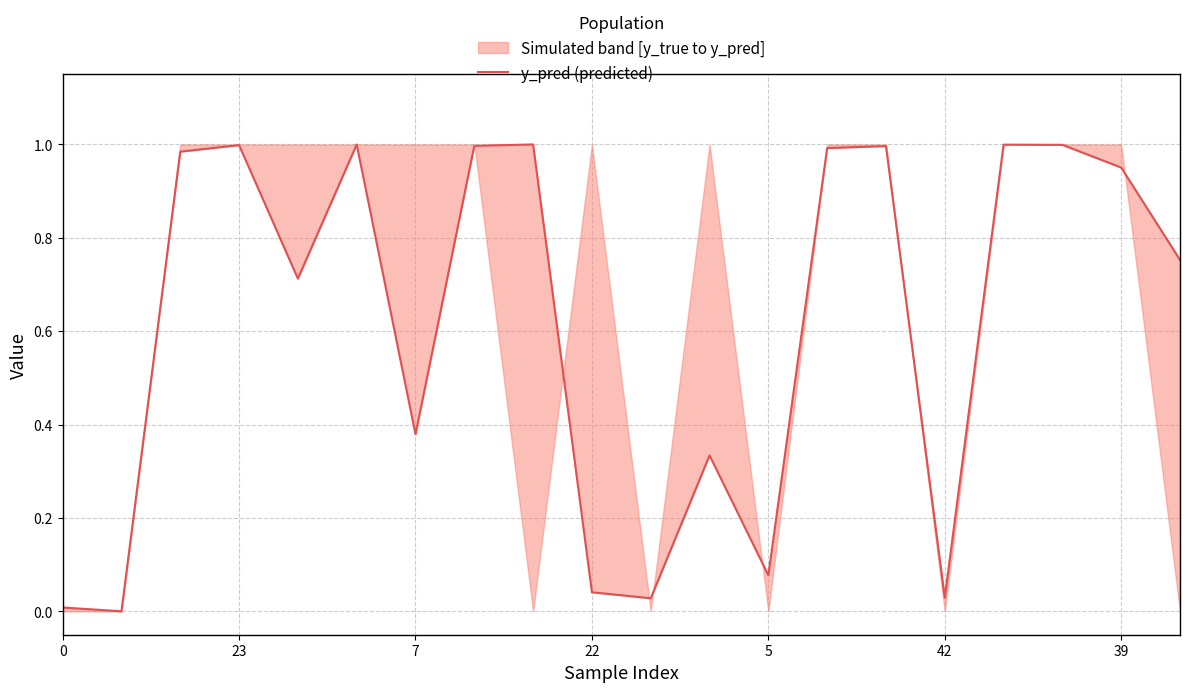

How many lines are shown in the chart?

1